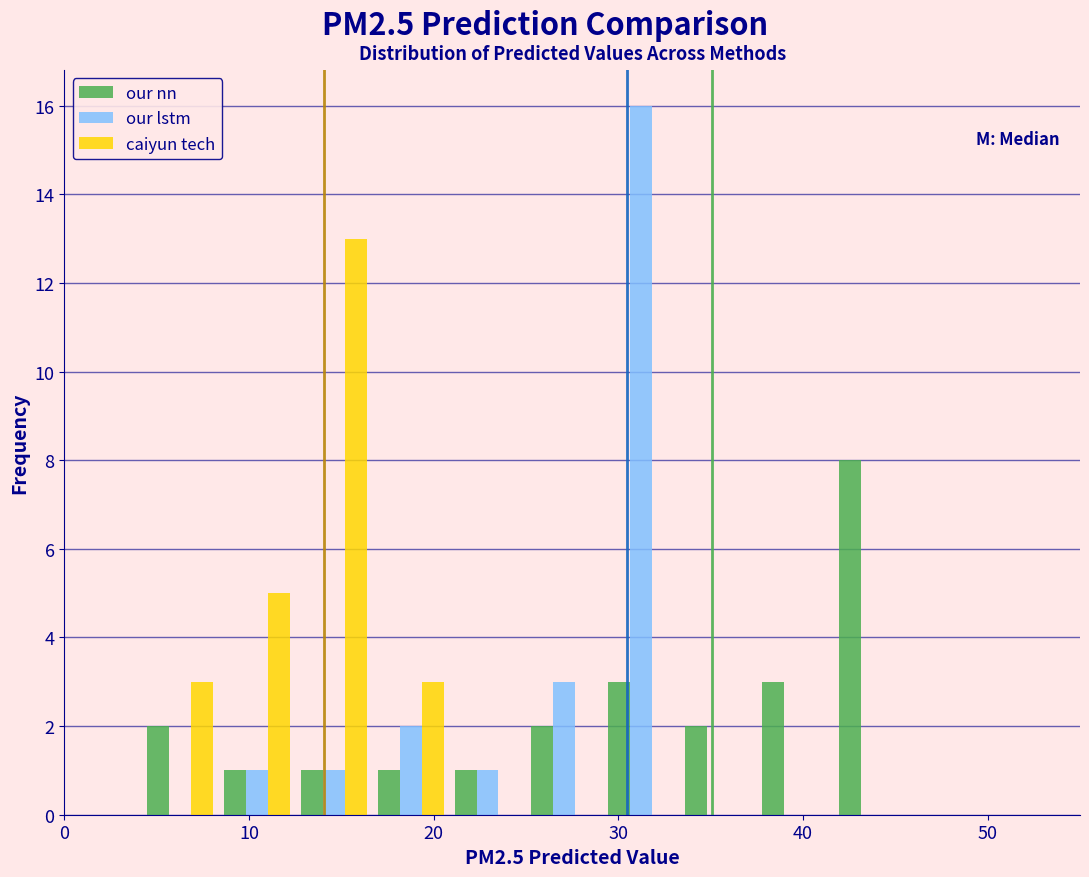

What is the height of the our lstm bar covering 21 to 25 on the x-axis? Neither the bar edges nor the heights are printed on the chart, so give them approximately, as read against the axes.

1